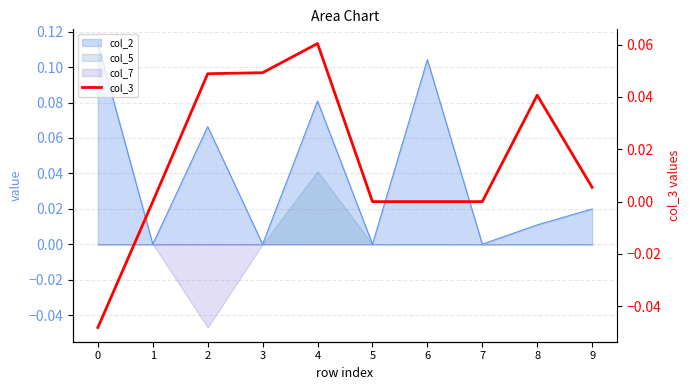

At which category does the data reach its first local peak?

4